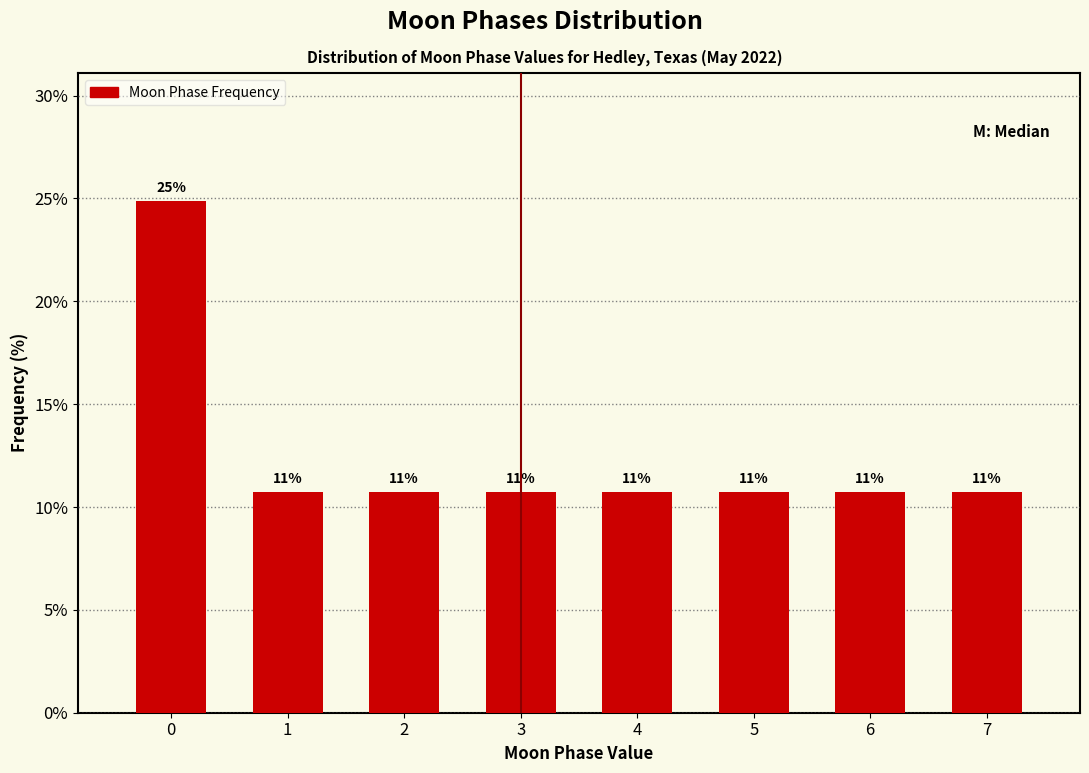

How many bars are there in total?

8